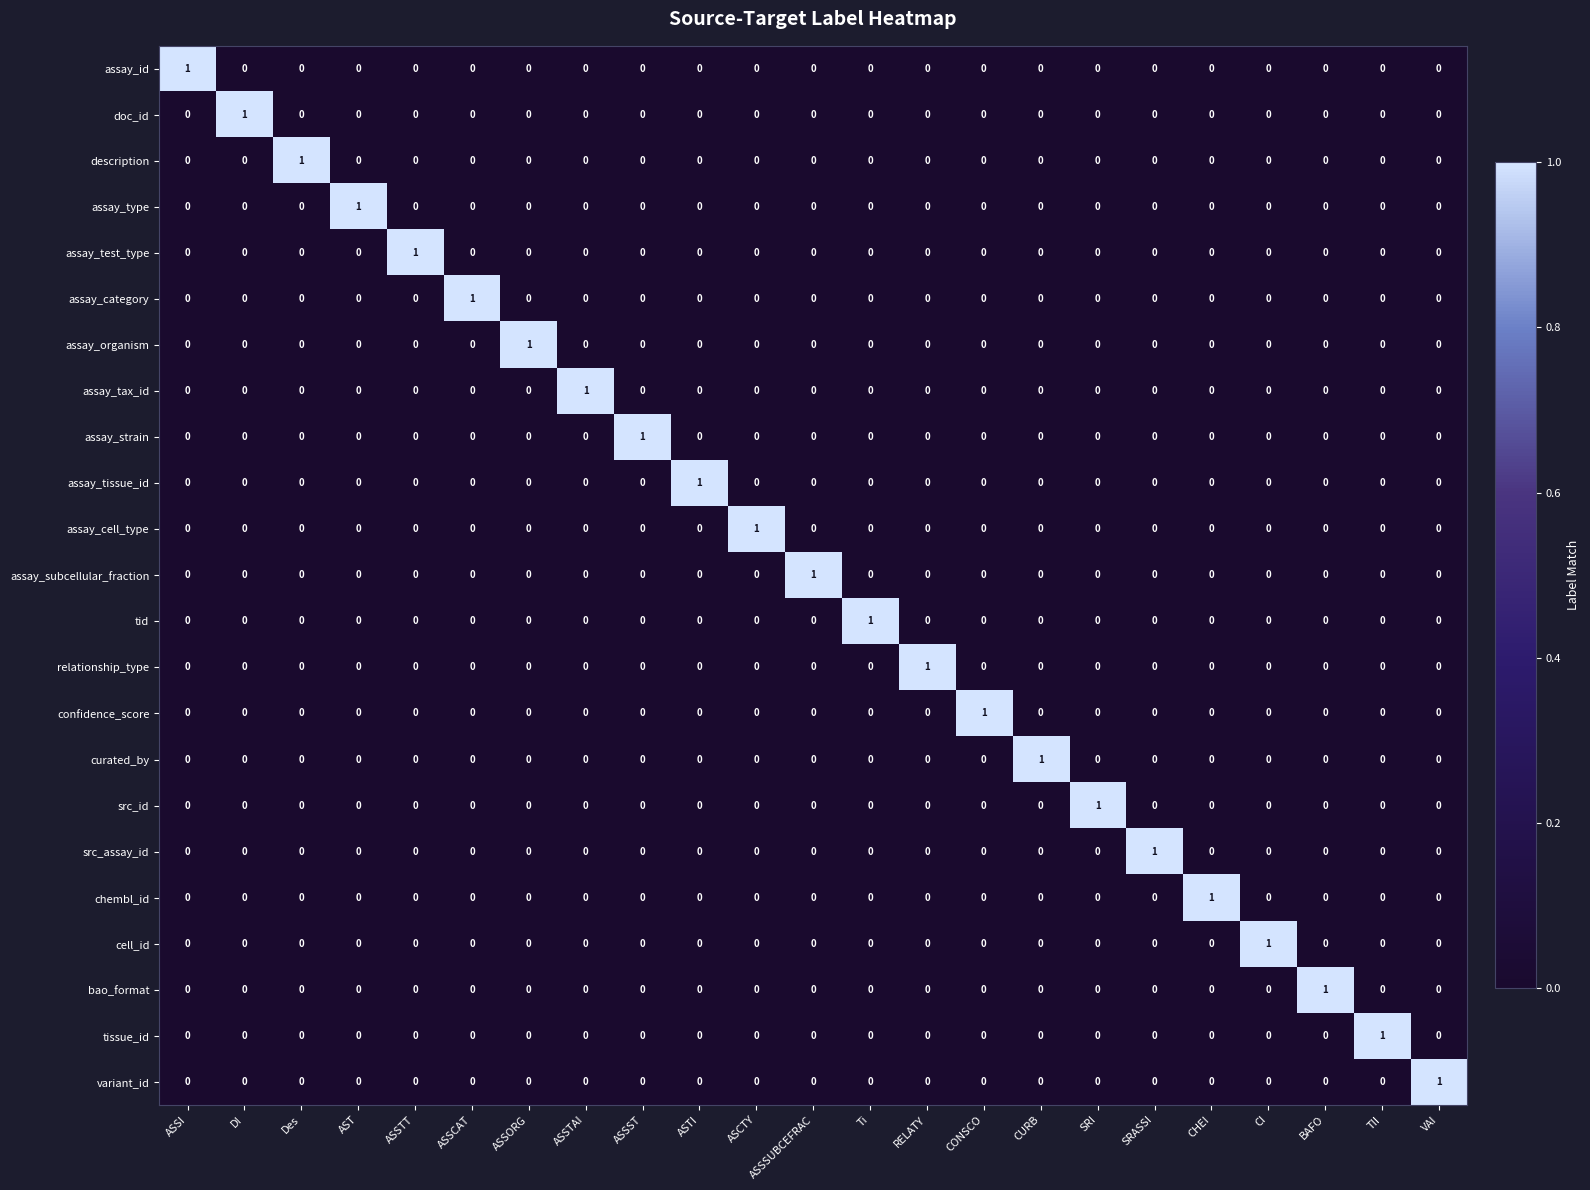

How many bao_format values are between 0 and 1?

23